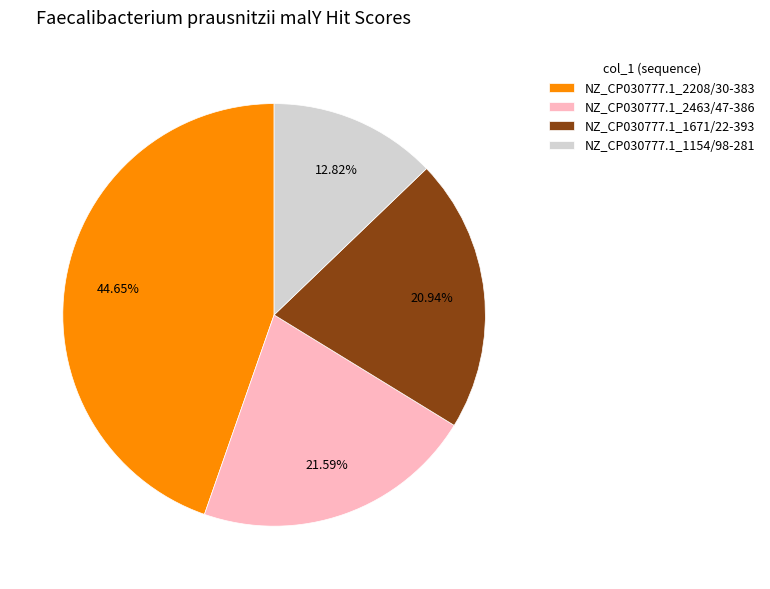

Combined, do NZ_CP030777.1_2208/30-383 and NZ_CP030777.1_1154/98-281 account for over 50%?

Yes